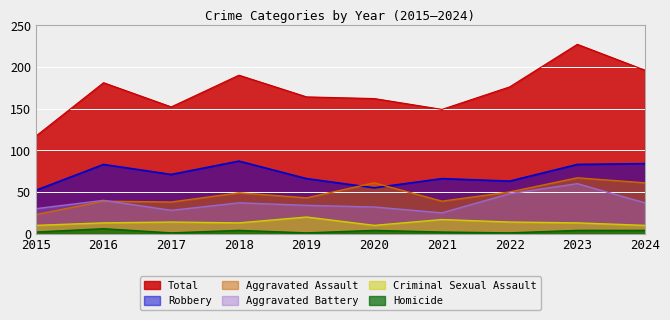

The value of Aggravated Assault at 2020 is 41. True or false?

False